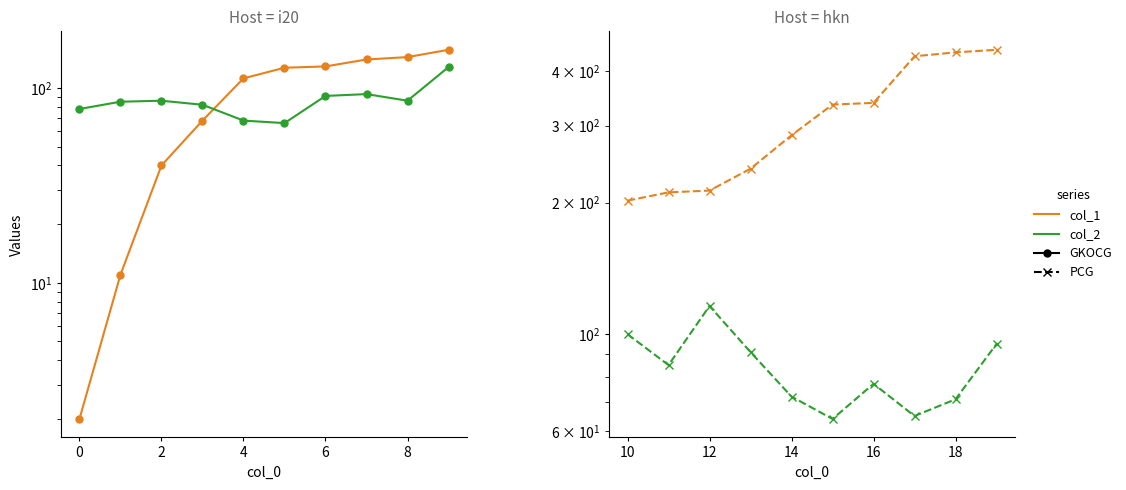

How many data points does each series have?

10